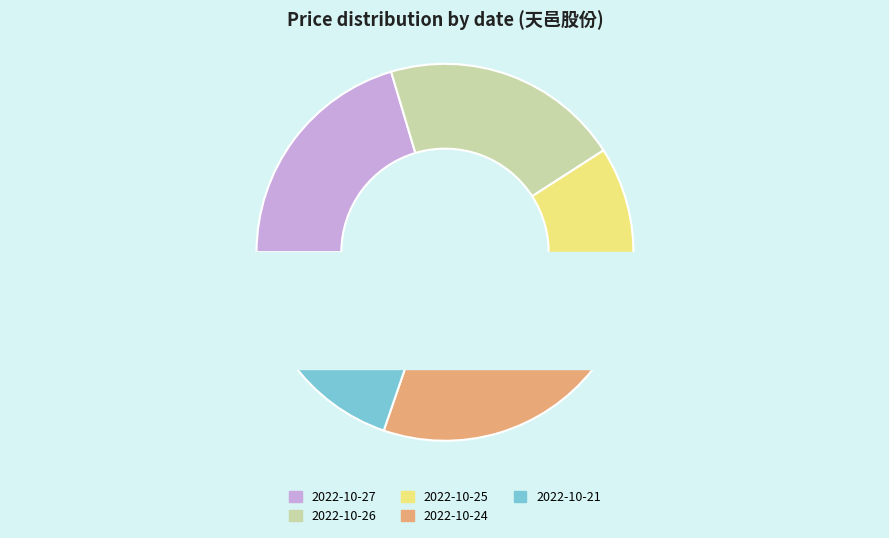

What portion of the pie excludes 2022-10-21 (19153)?

80.3%